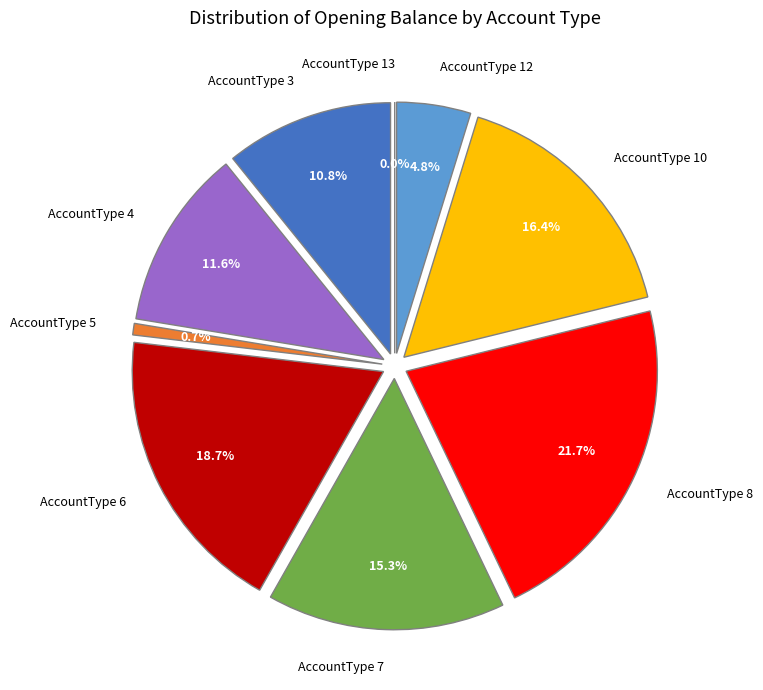

Does any single category account for the majority?

No